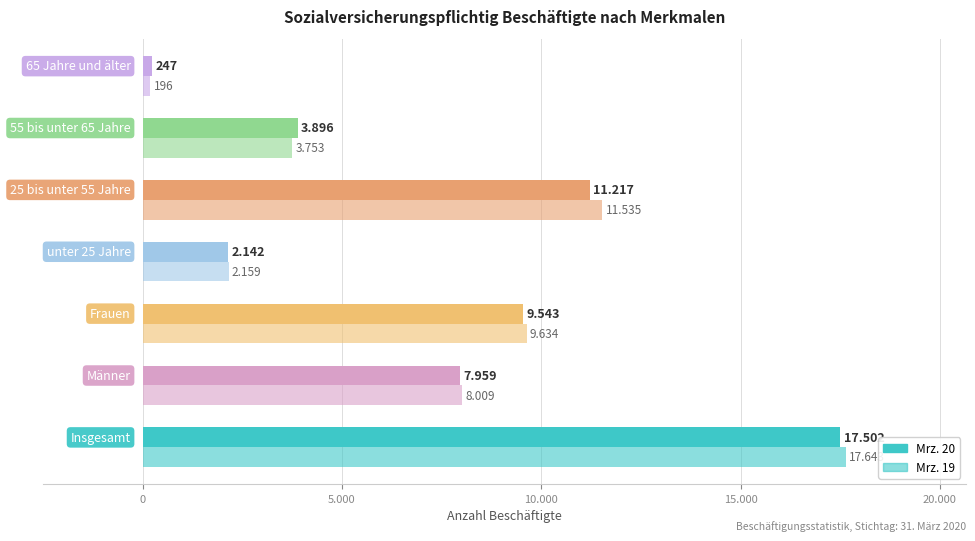

How many bars are there in each group?

2